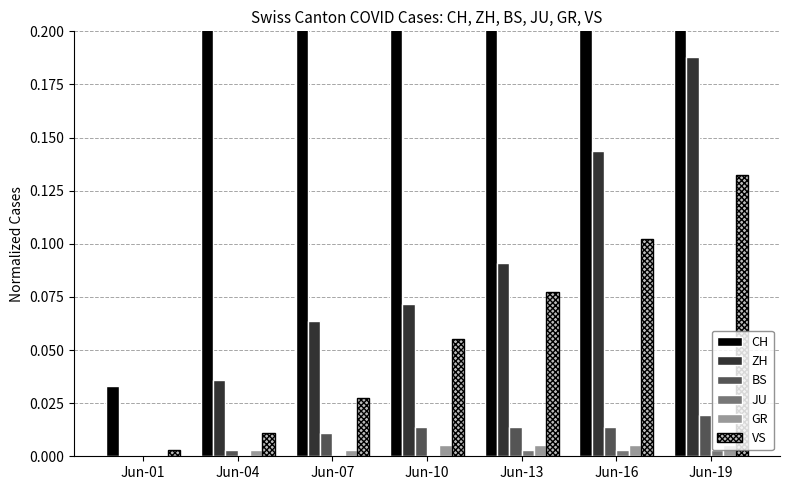

What is the difference between the second highest and second lowest values in the VS series?

0.1